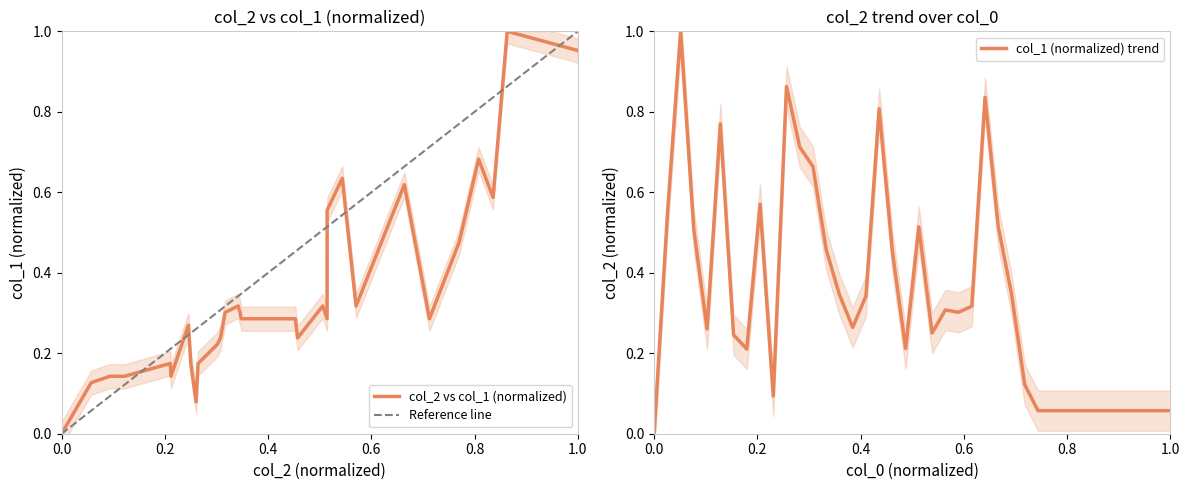

What is the highest value of the col_1 (normalized) trend series?

1.0